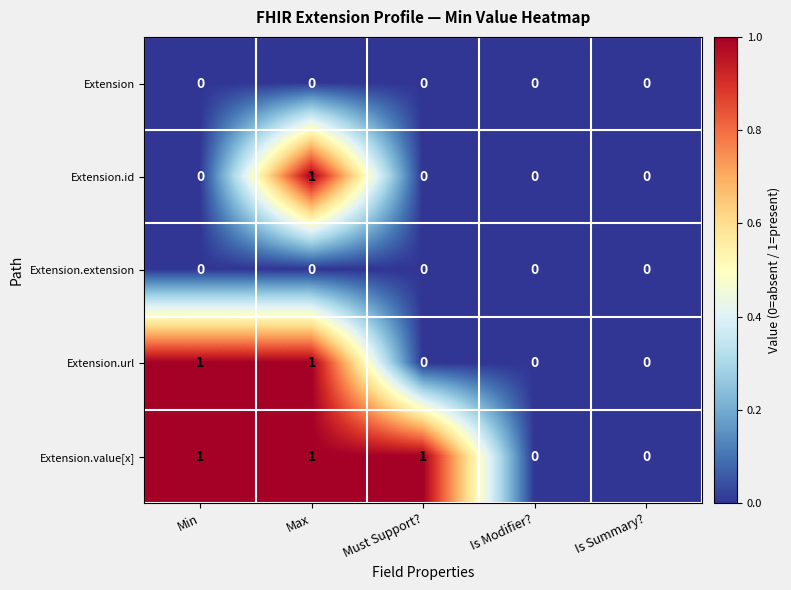

Which series has the largest total across all categories?

Extension.value[x]